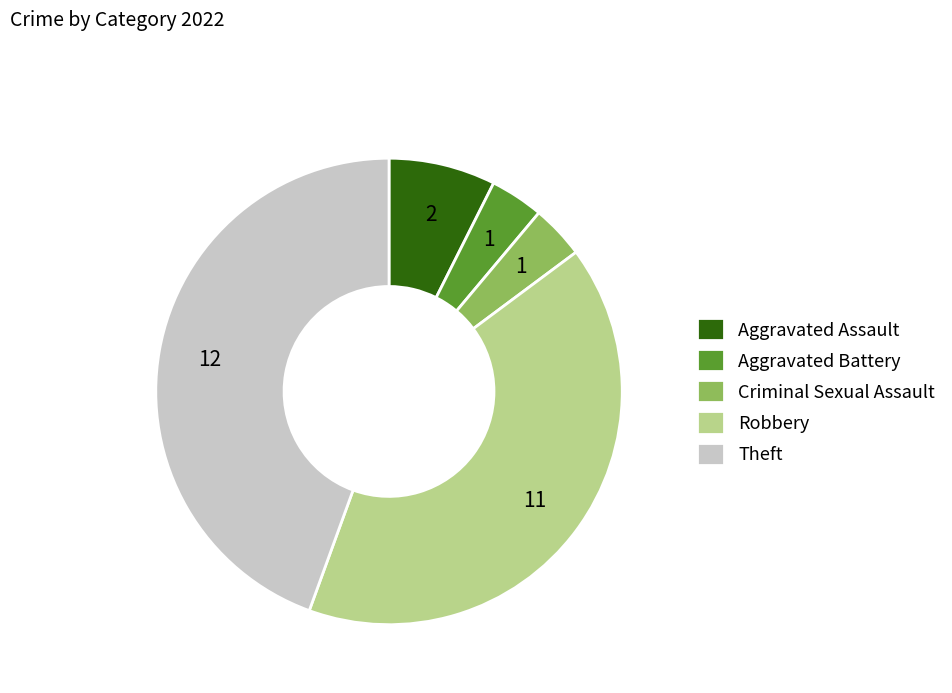

Do Theft and Criminal Sexual Assault together represent more than half of the pie?

No